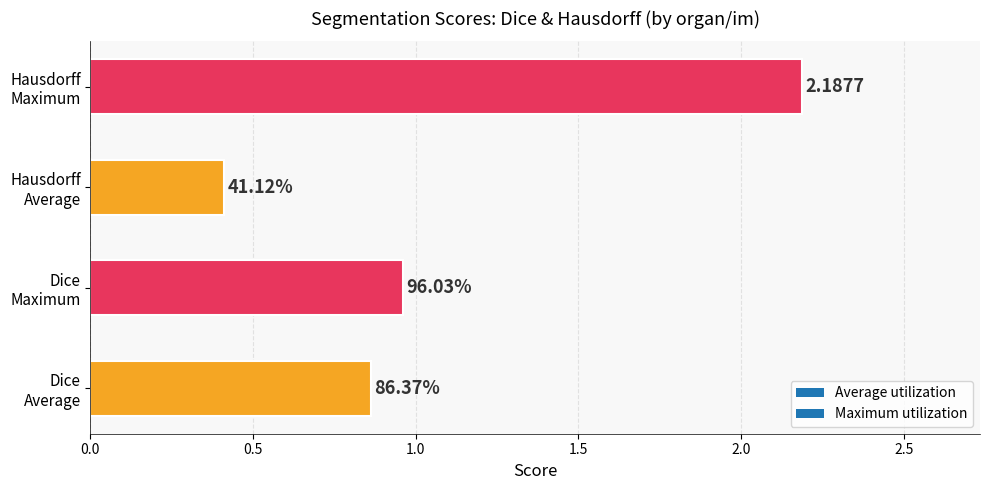

Are the bars horizontal?

Yes